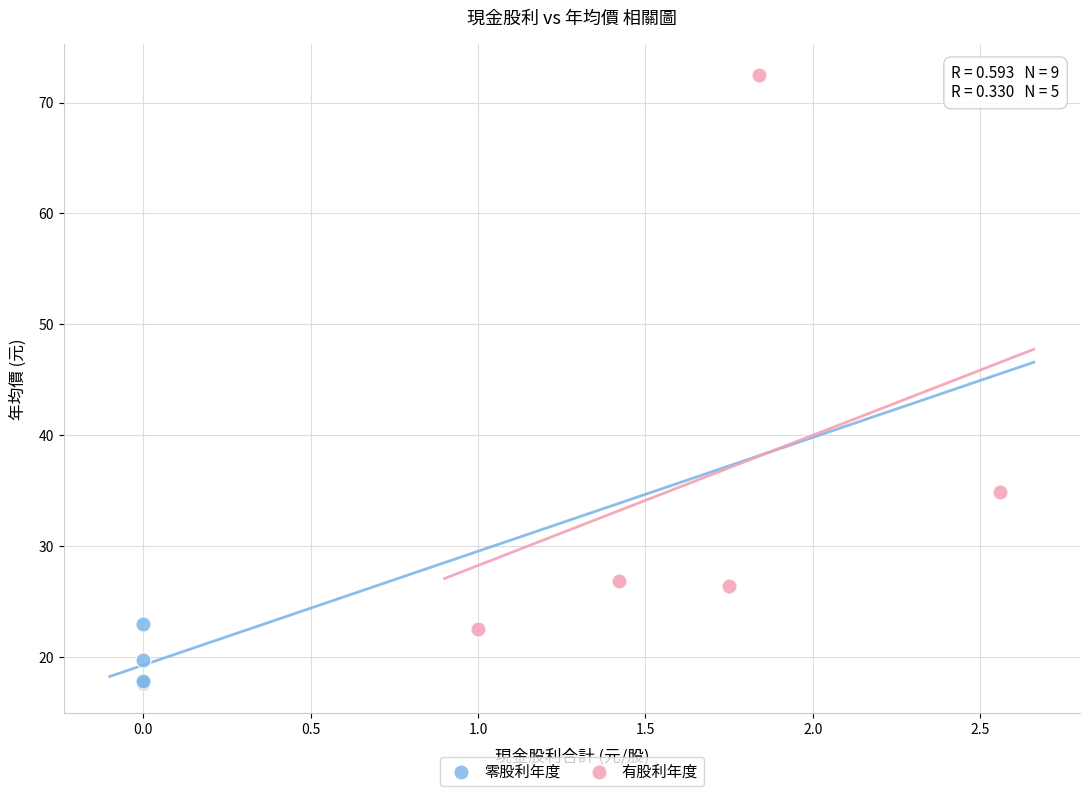

Which series contains the highest Y value?

有股利年度